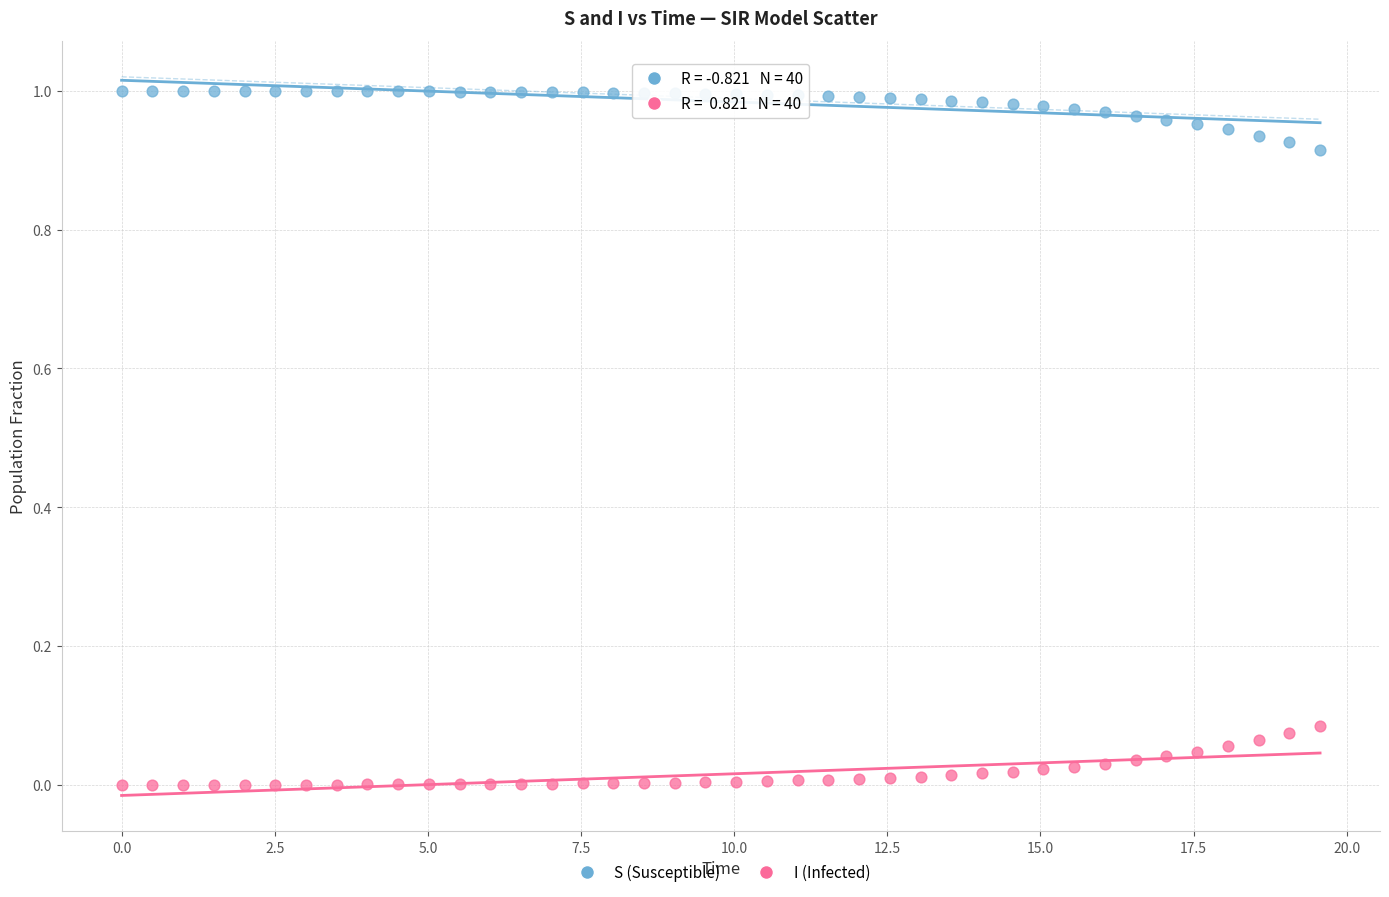

What are all the series names shown in the legend?

S (Susceptible), I (Infected)